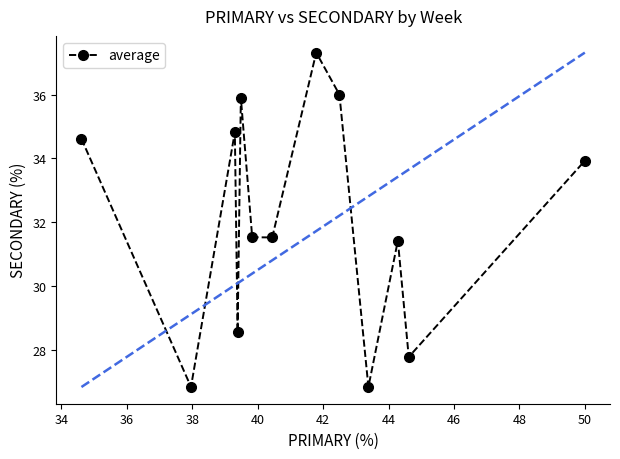

What is the value of the 6th point from the left?

31.5